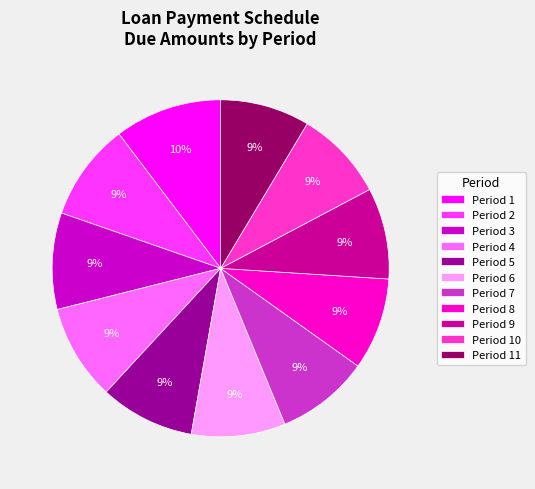

Which category has the biggest portion of the pie?

Period 1